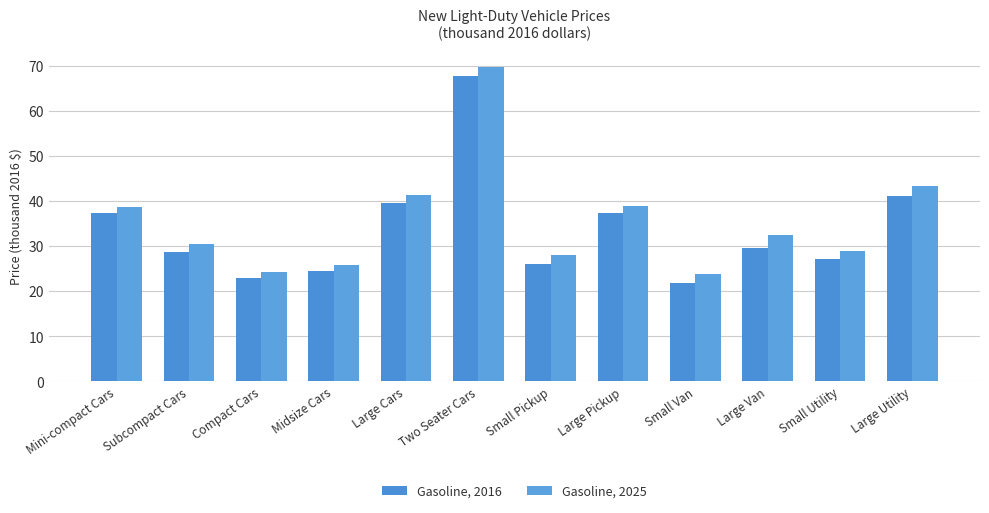

Which series changed the most between Small Utility and Large Utility?

Gasoline, 2025